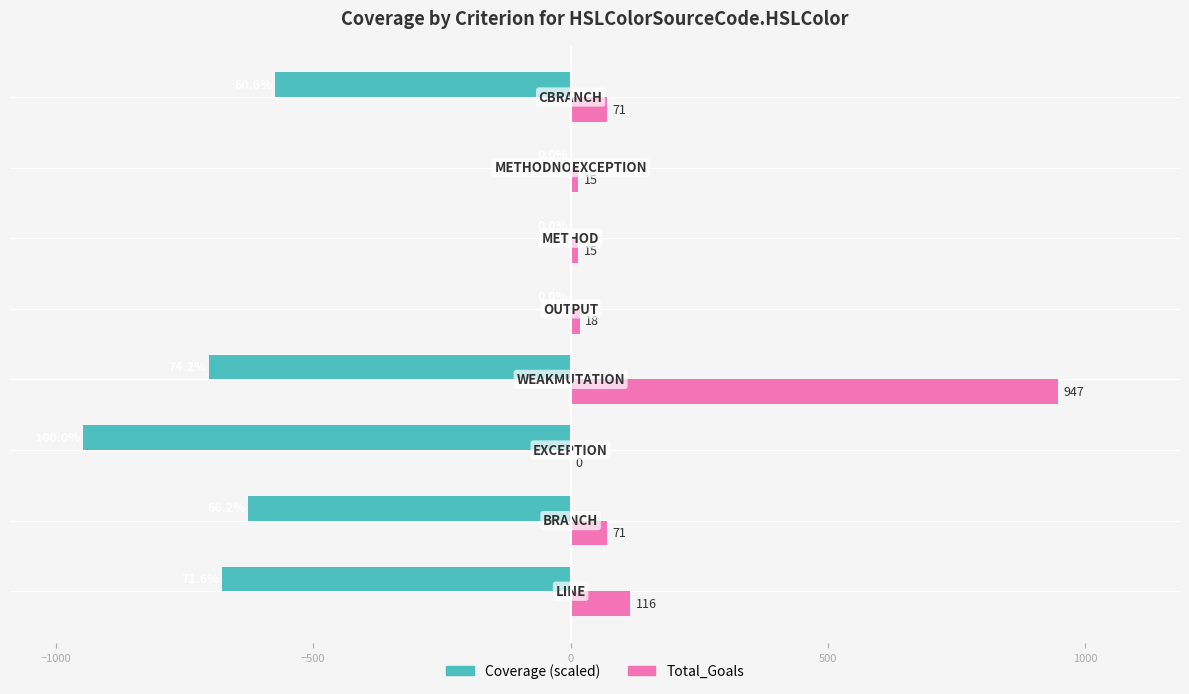

What is the maximum value shown in the chart?

947.0